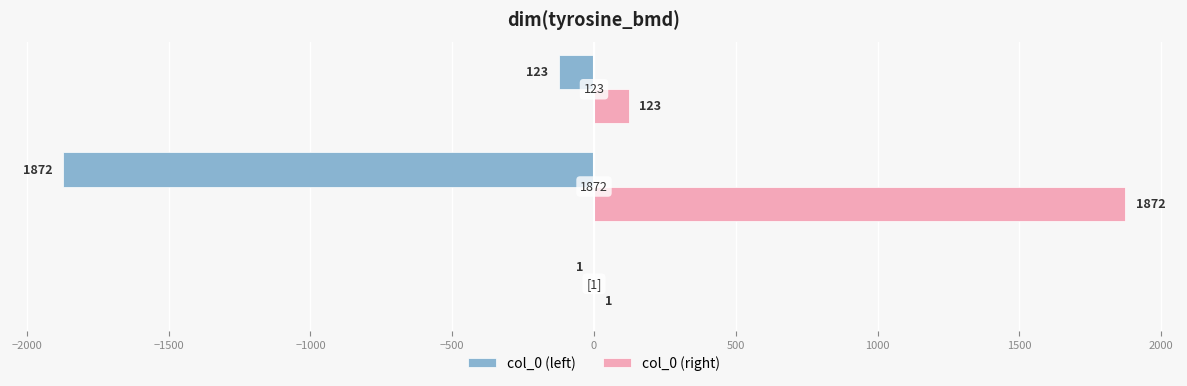

What is the sum of all col_0 (left) values?

-1996